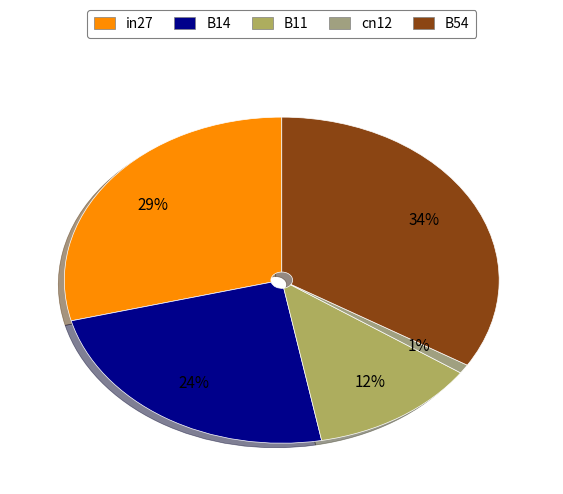

Rank the categories by value from lowest to highest.

cn12, B11, B14, in27, B54